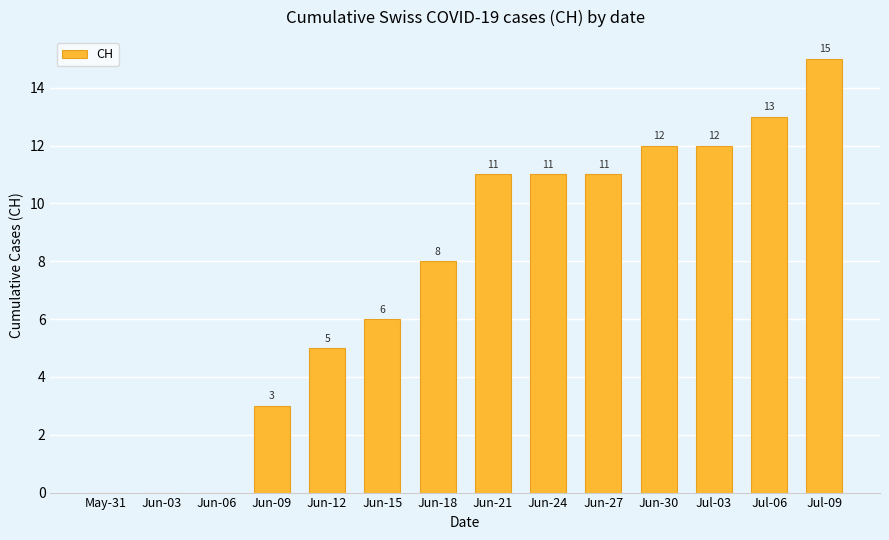

What is the approximate value at Jun-30, to the nearest 10?

10